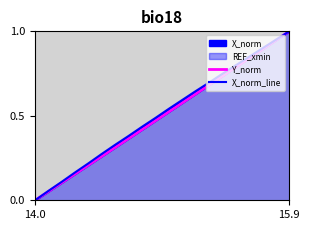

The value of X_norm_line at 4 is 0.3. True or false?

False